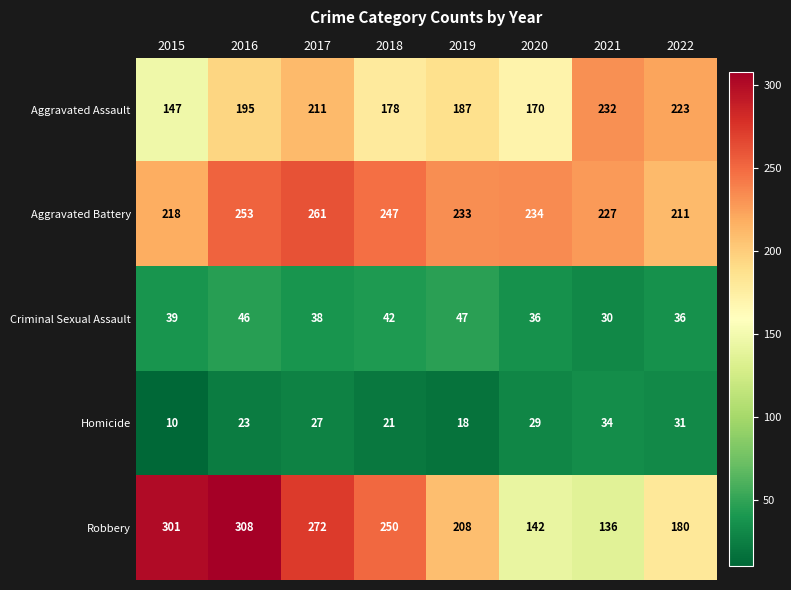

How many series are shown in this chart?

5